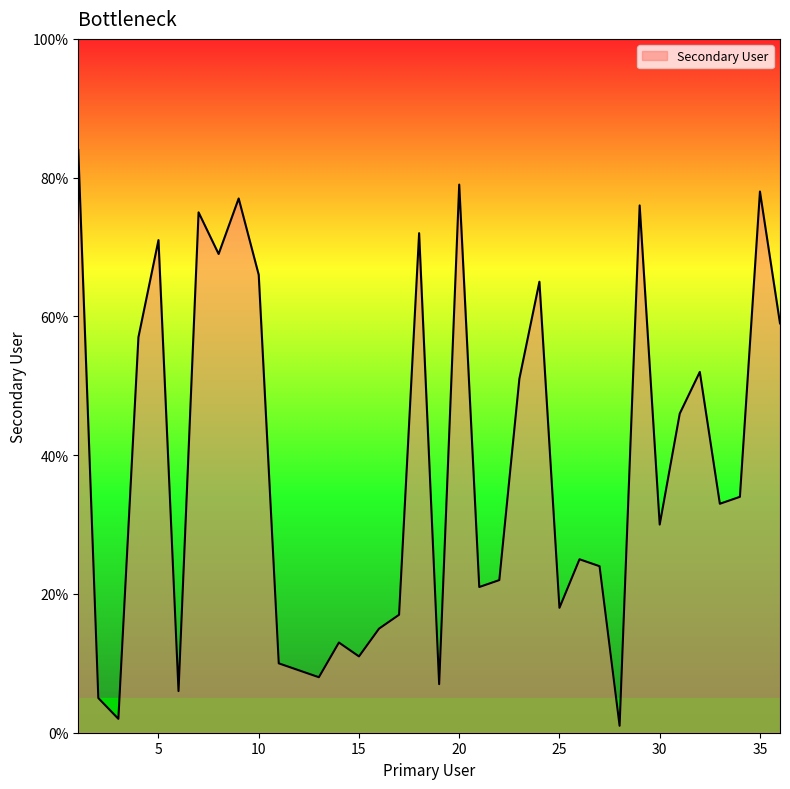

What is the difference between the maximum and minimum values?

83